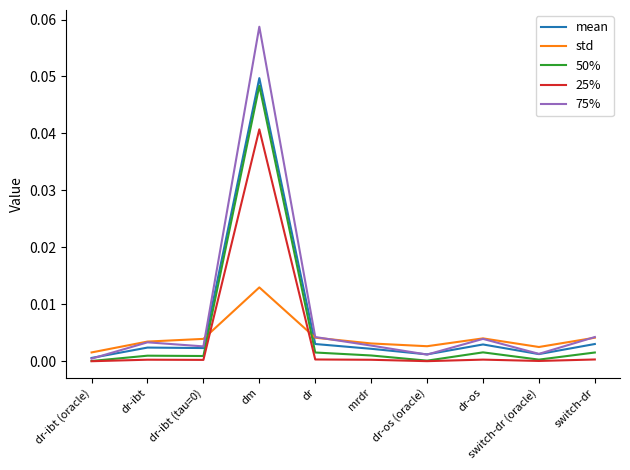

Which series has the largest range (max minus min)?

75%